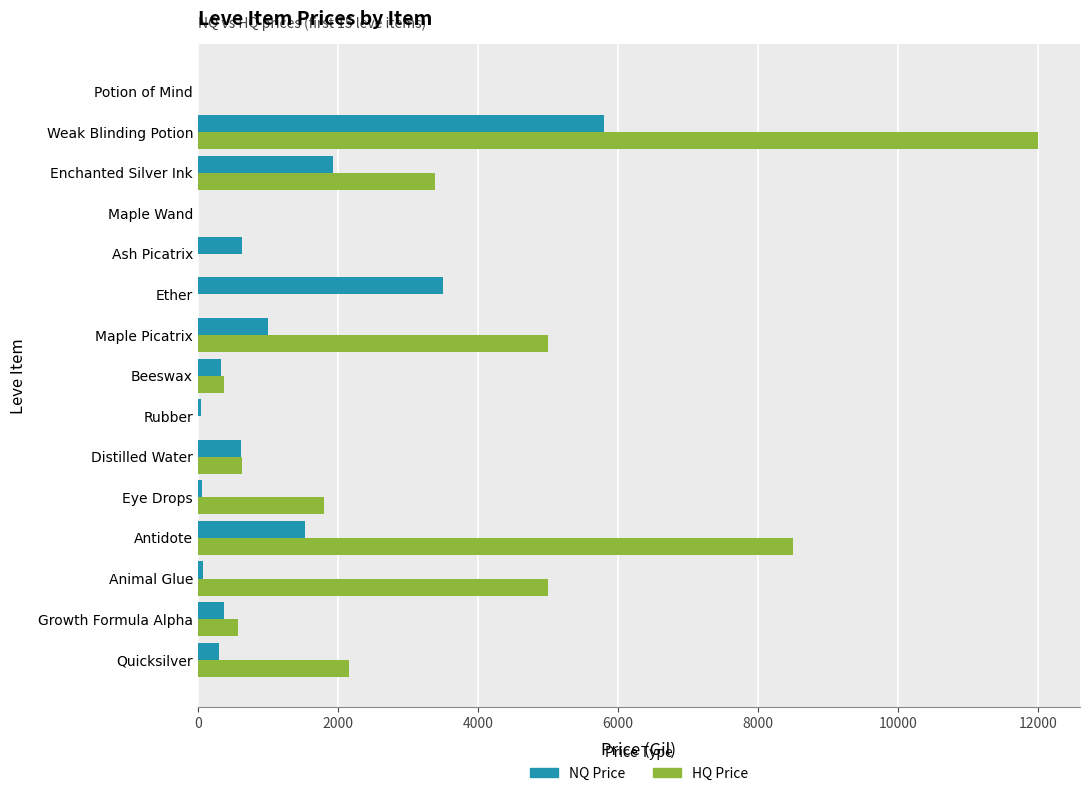

Where is NQ Price nearest to the value 2900?

Ether